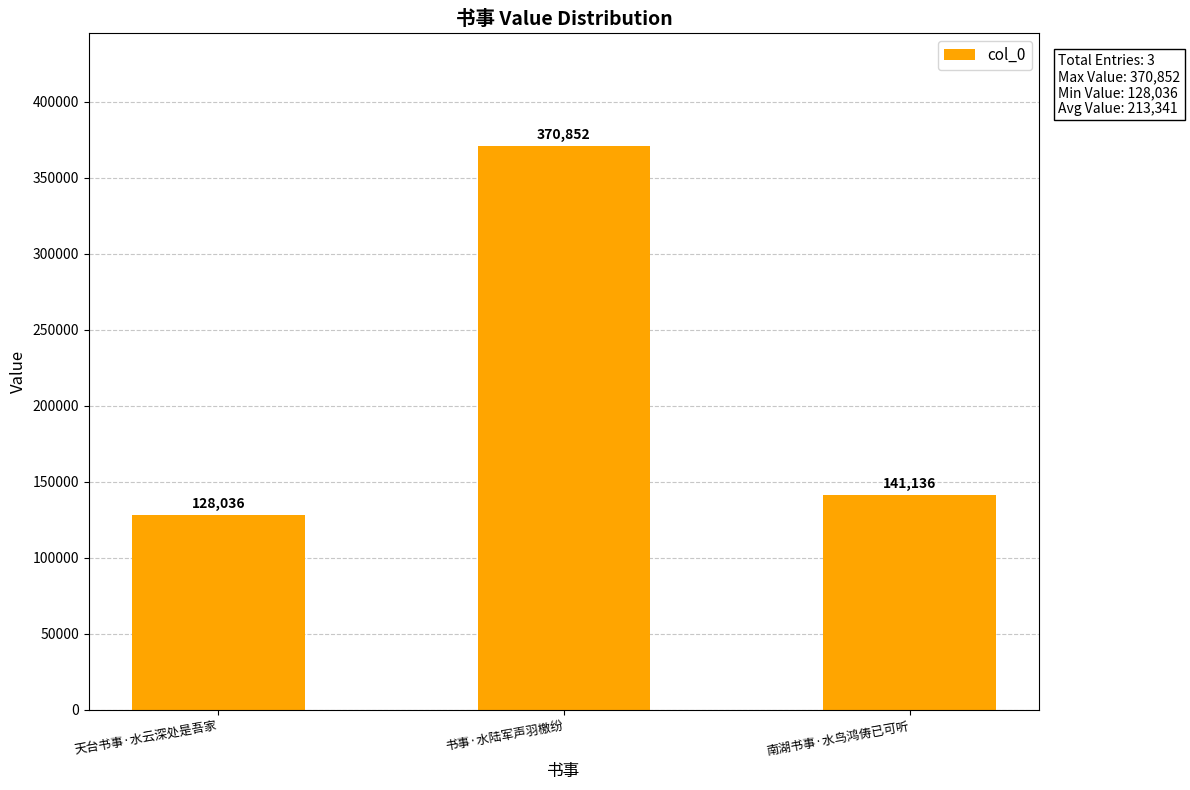

What is the sum of all values?

640024